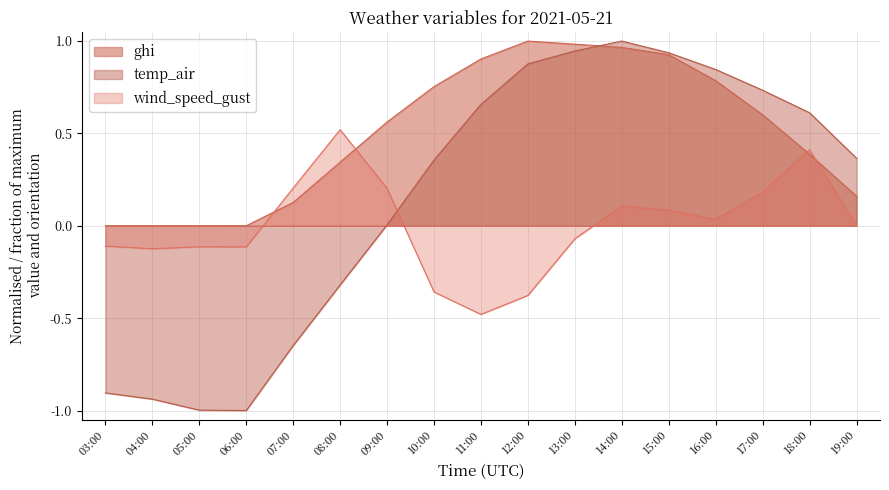

At which category does wind_speed_gust reach its first local valley?

04:00